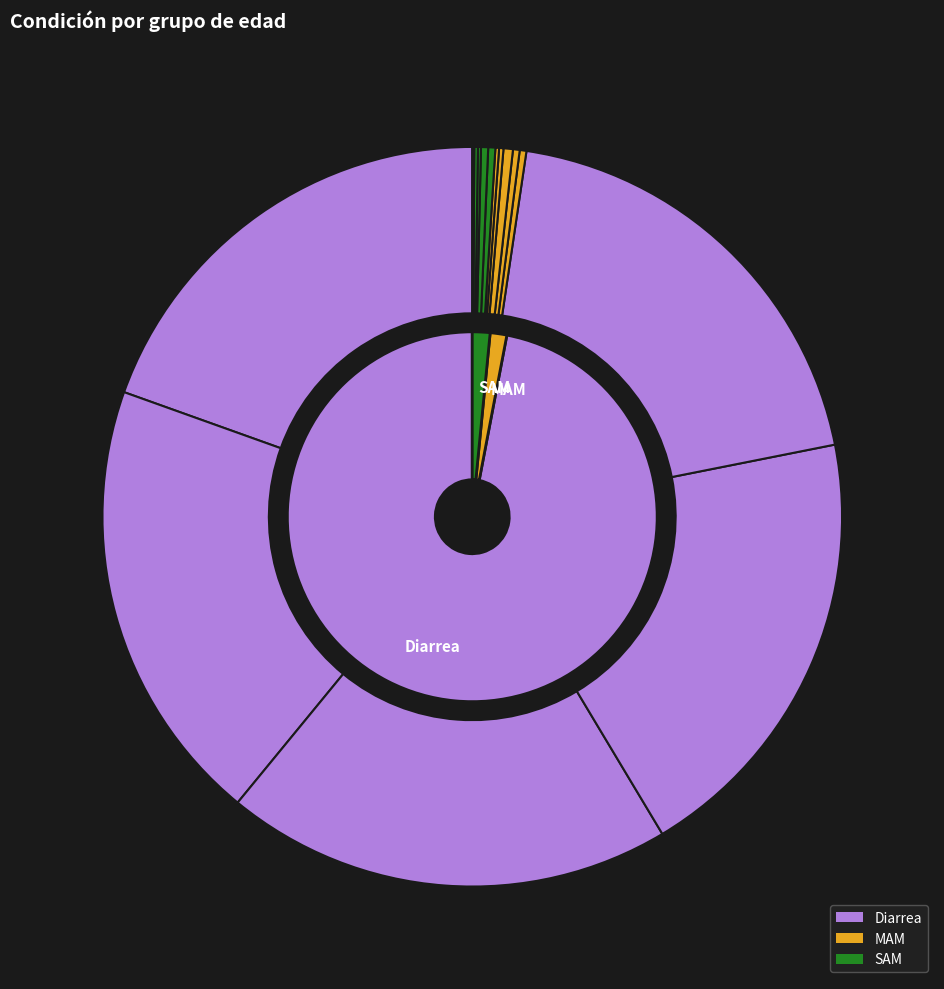

Rank the categories by <1 mes value from highest to lowest.

Diarrea, SAM, MAM